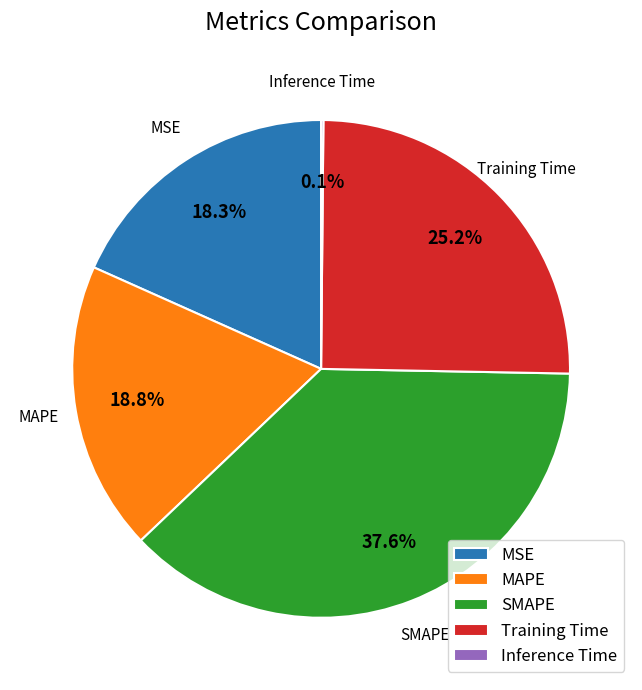

Which slice is the largest?

SMAPE